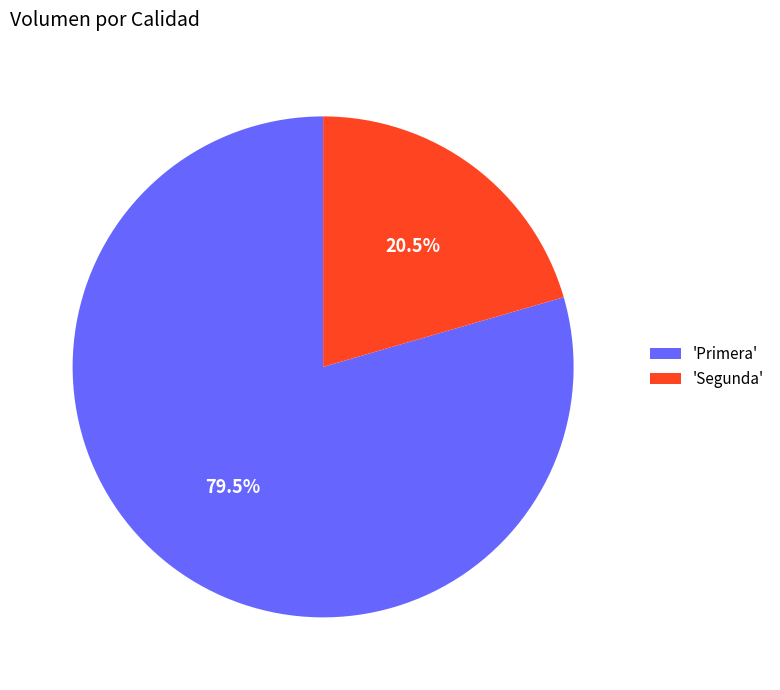

Approximately how many times larger is the value at 'Segunda' compared to 'Primera'?

0.3